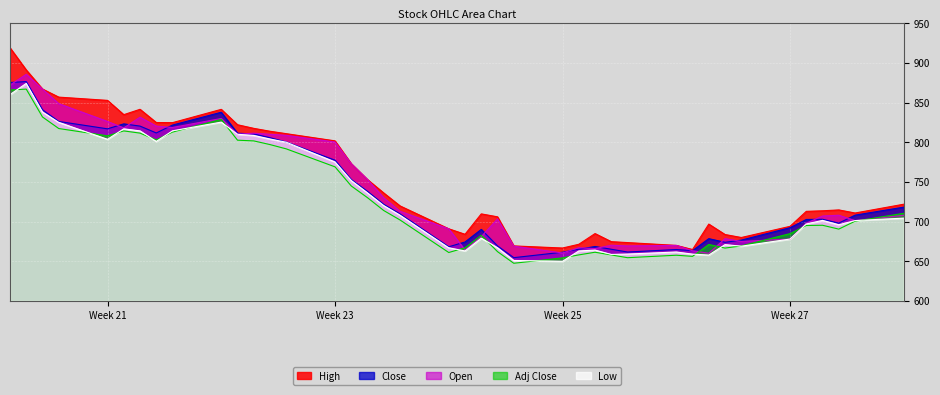

What is the total value across all series at 2022-07-07?

3507.3